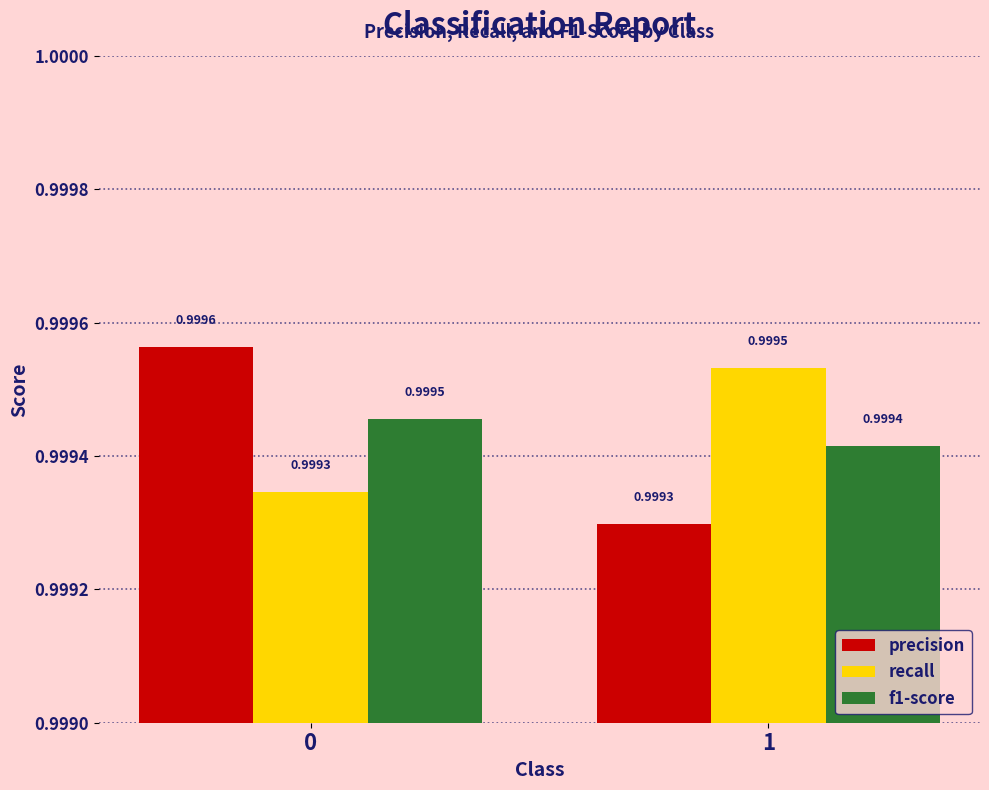

At how many categories does at least one series exceed 0?

2